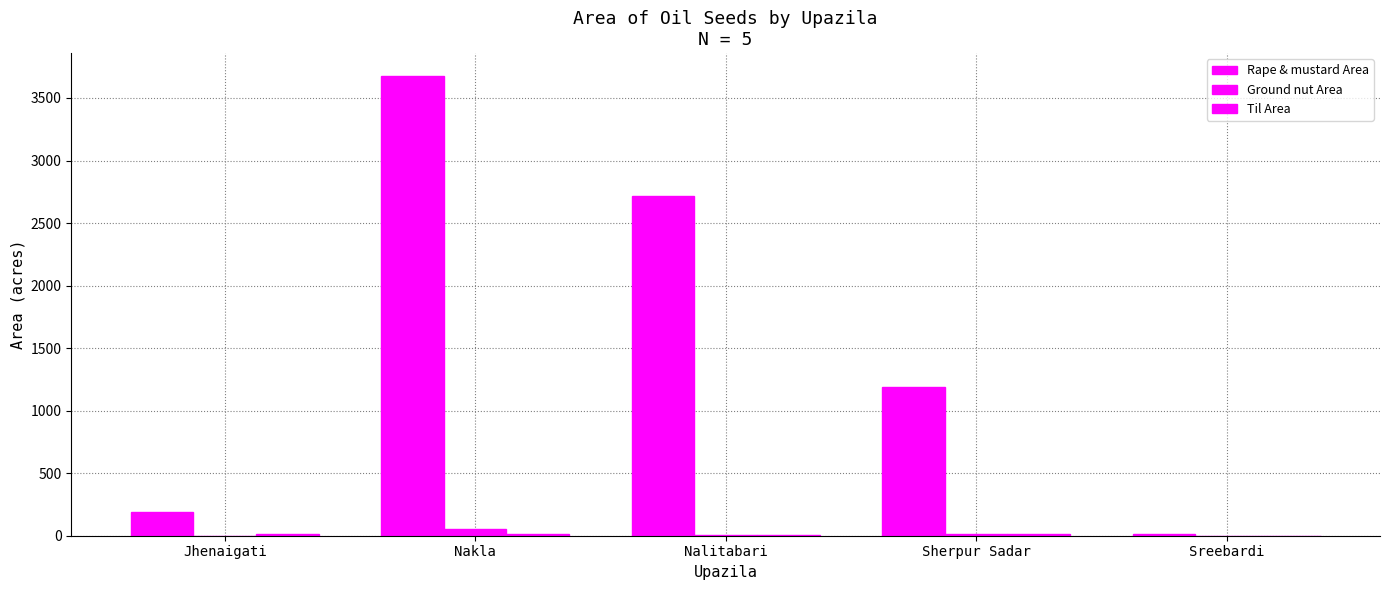

What is the label of the 3rd bar from the left?

Nalitabari